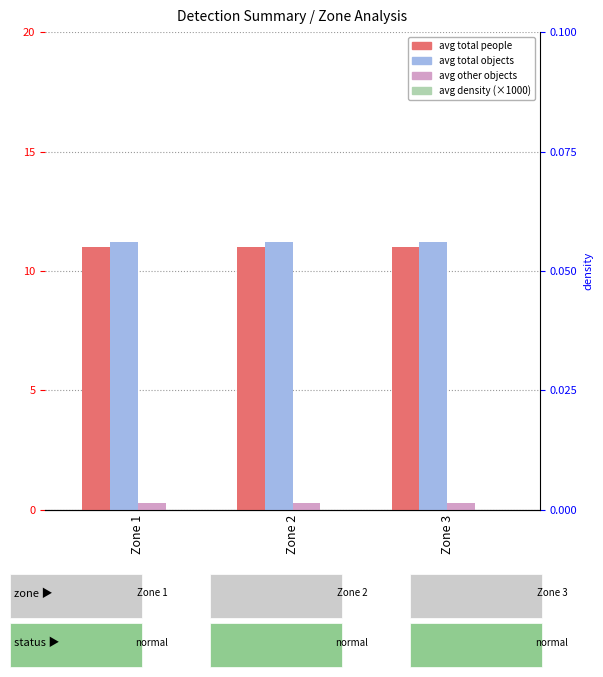

Reading left to right, transcribe all the data shown in this chart.

avg total people: Zone 1=11.0	Zone 2=11.0	Zone 3=11.0
avg total objects: Zone 1=11.2	Zone 2=11.2	Zone 3=11.2
avg other objects: Zone 1=0.3	Zone 2=0.3	Zone 3=0.3
avg density: Zone 1=0.0	Zone 2=0.0	Zone 3=0.0